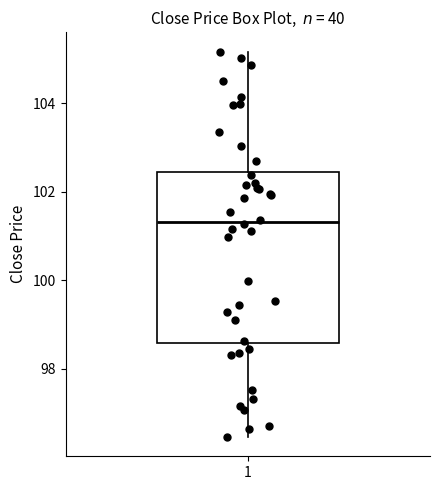

Transcribe this box plot: give where the median line is, the range the box spans, and where the two whiskers end, as read against the y-axis. The values are not printed on the chart, so give them approximately, as read against the axis.

median 101.4, box 98.6 to 102.4, whiskers 96.4 to 105.2